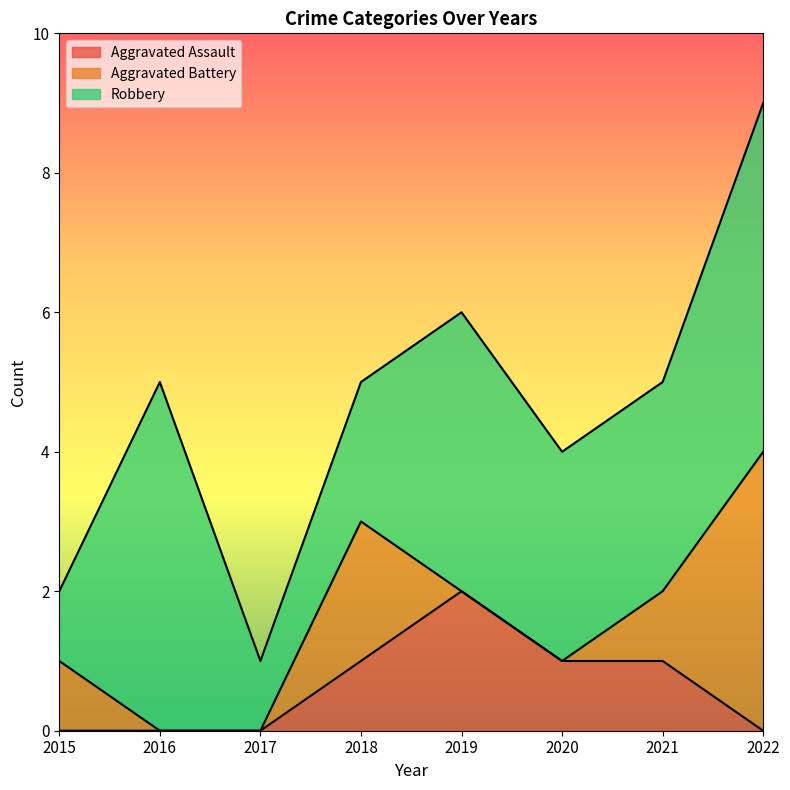

What is the spread (max minus min) of values at 2016?

5